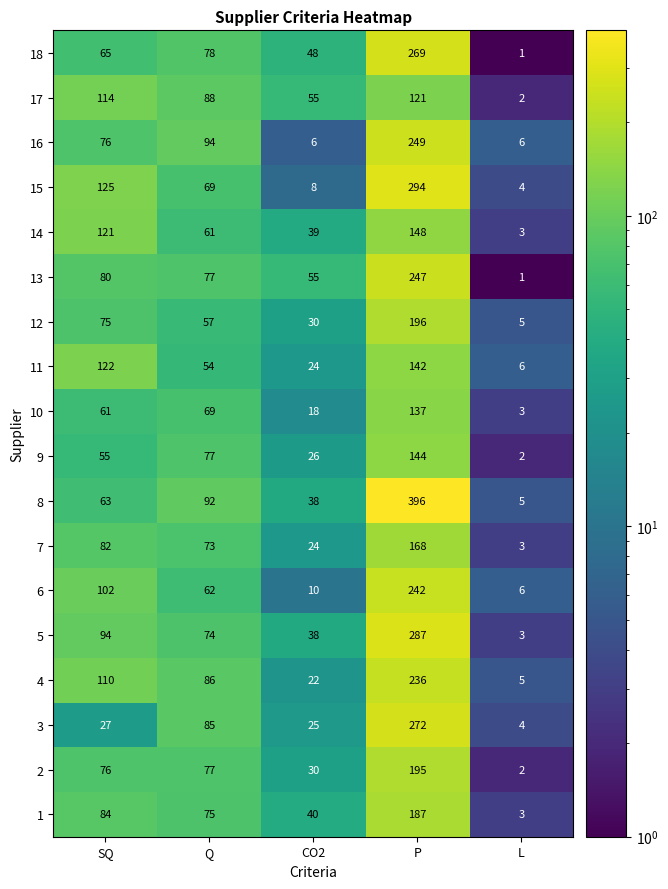

Between SQ and CO2, which series saw the biggest shift?

15